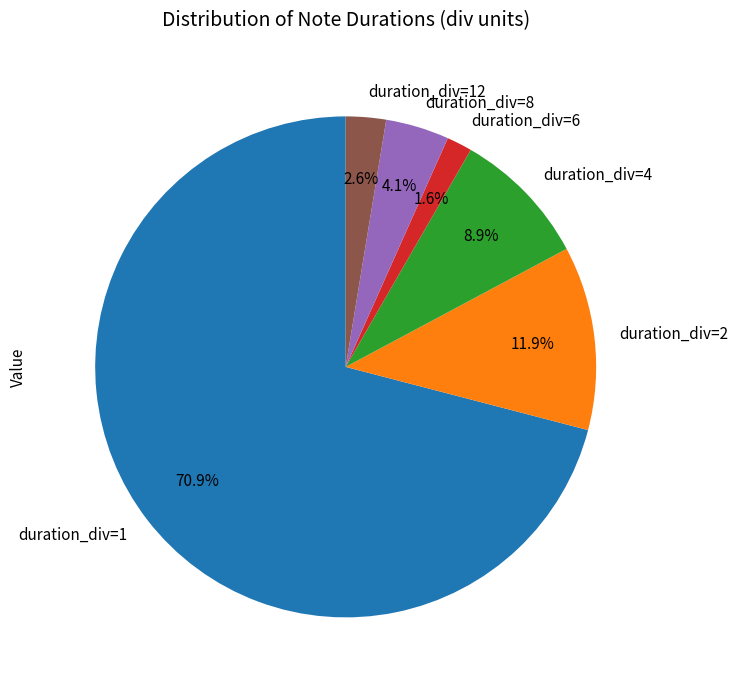

How many slices are in this pie chart?

6